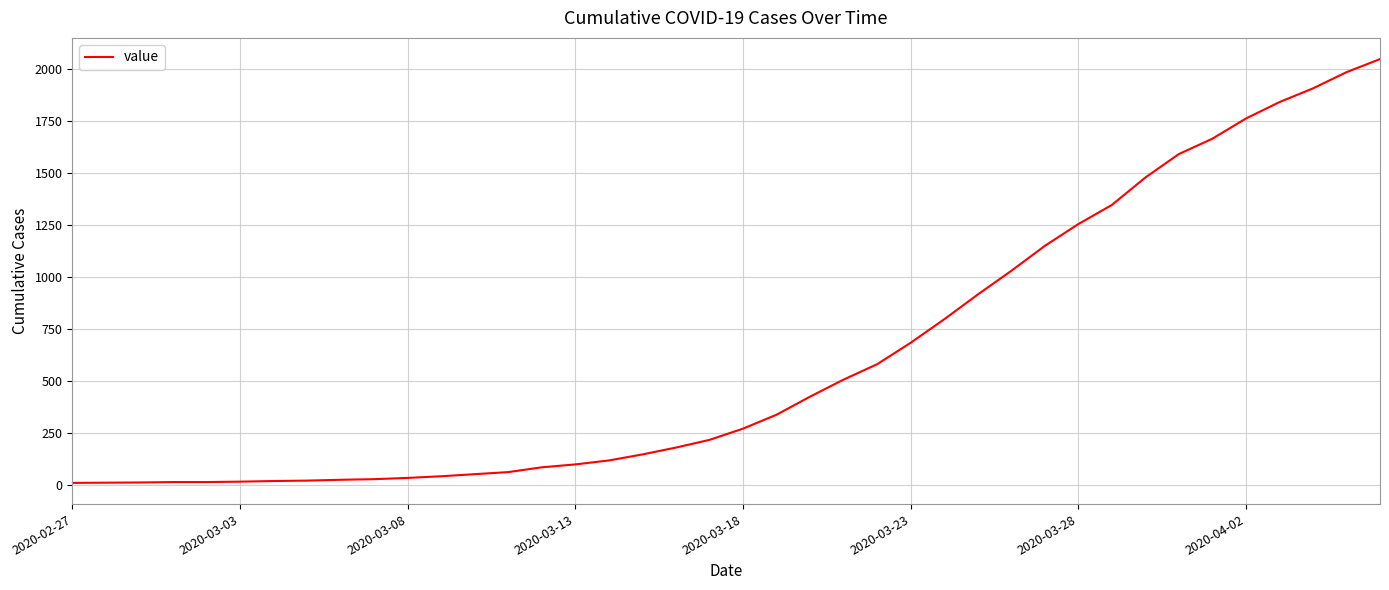

What is the greatest value displayed?

2047